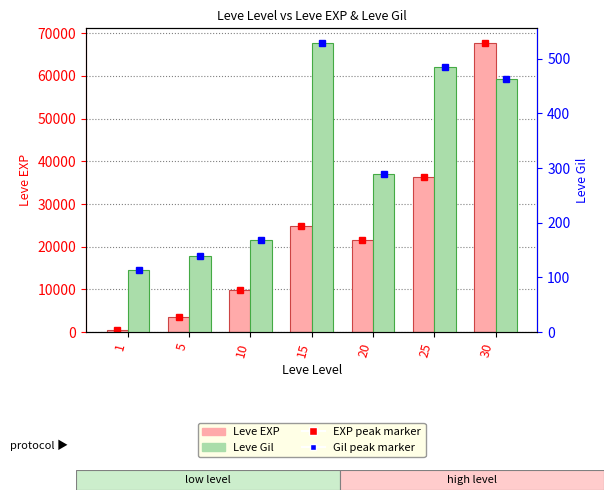

What is the spread (max minus min) of values at 20?

21310